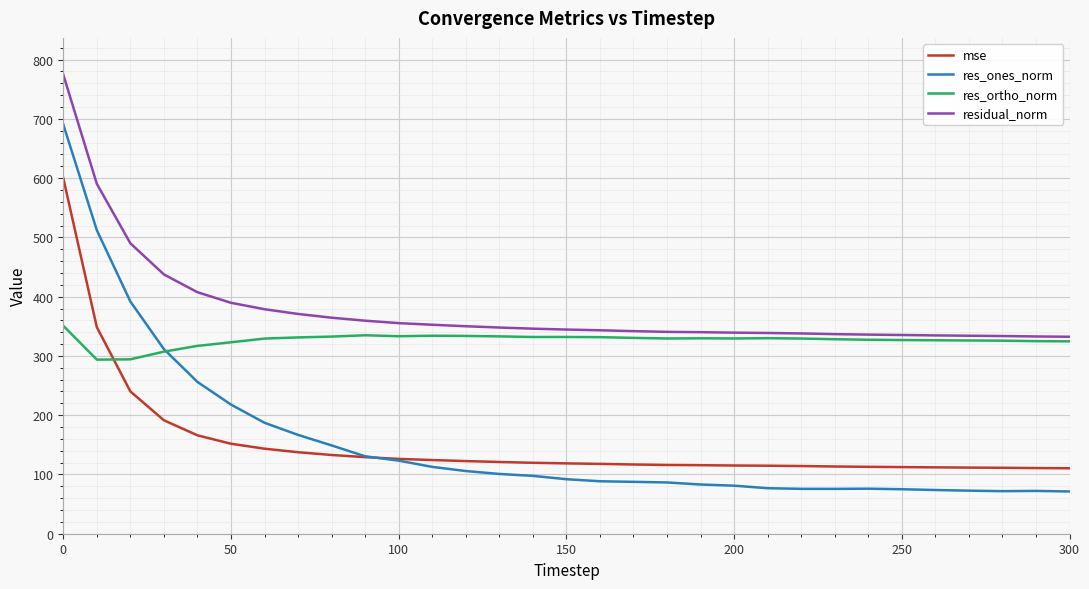

Which series has the widest spread of values?

res_ones_norm